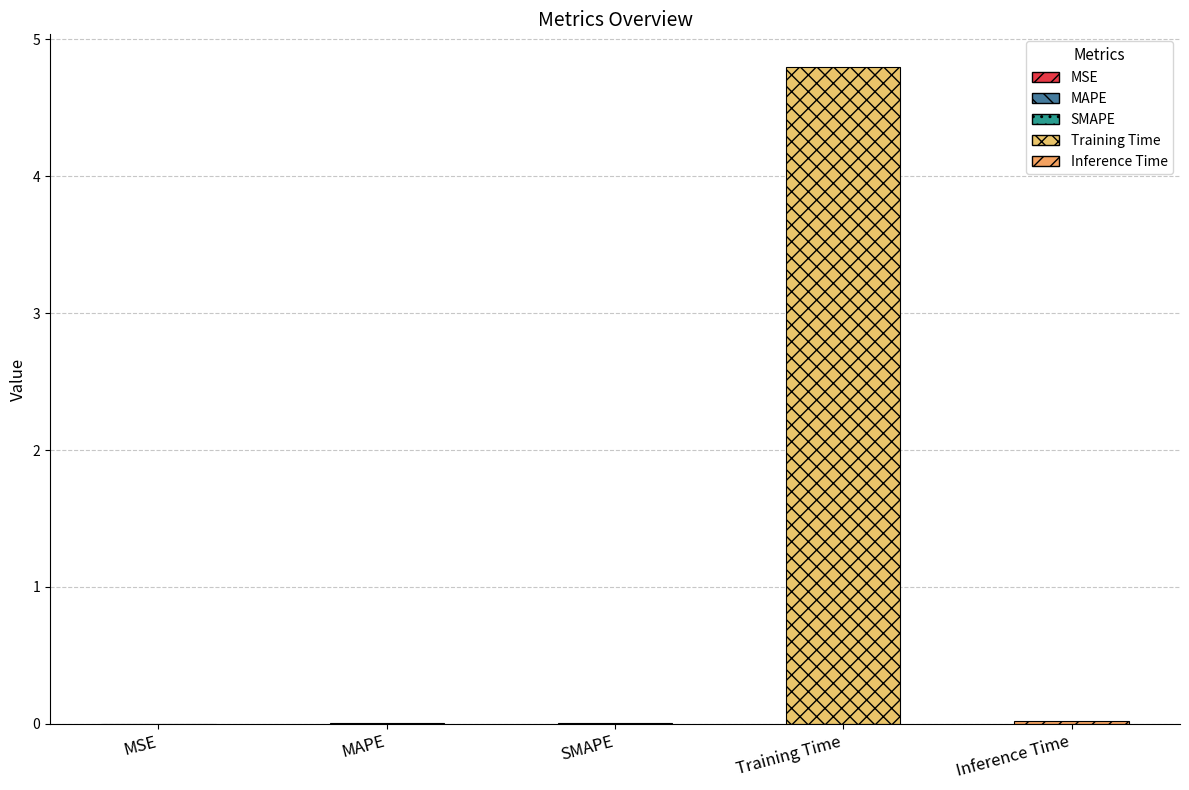

What is the average value?

1.0